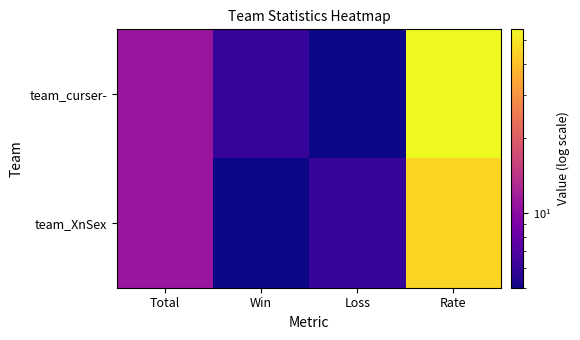

Which series has the widest spread of values?

team_curser-